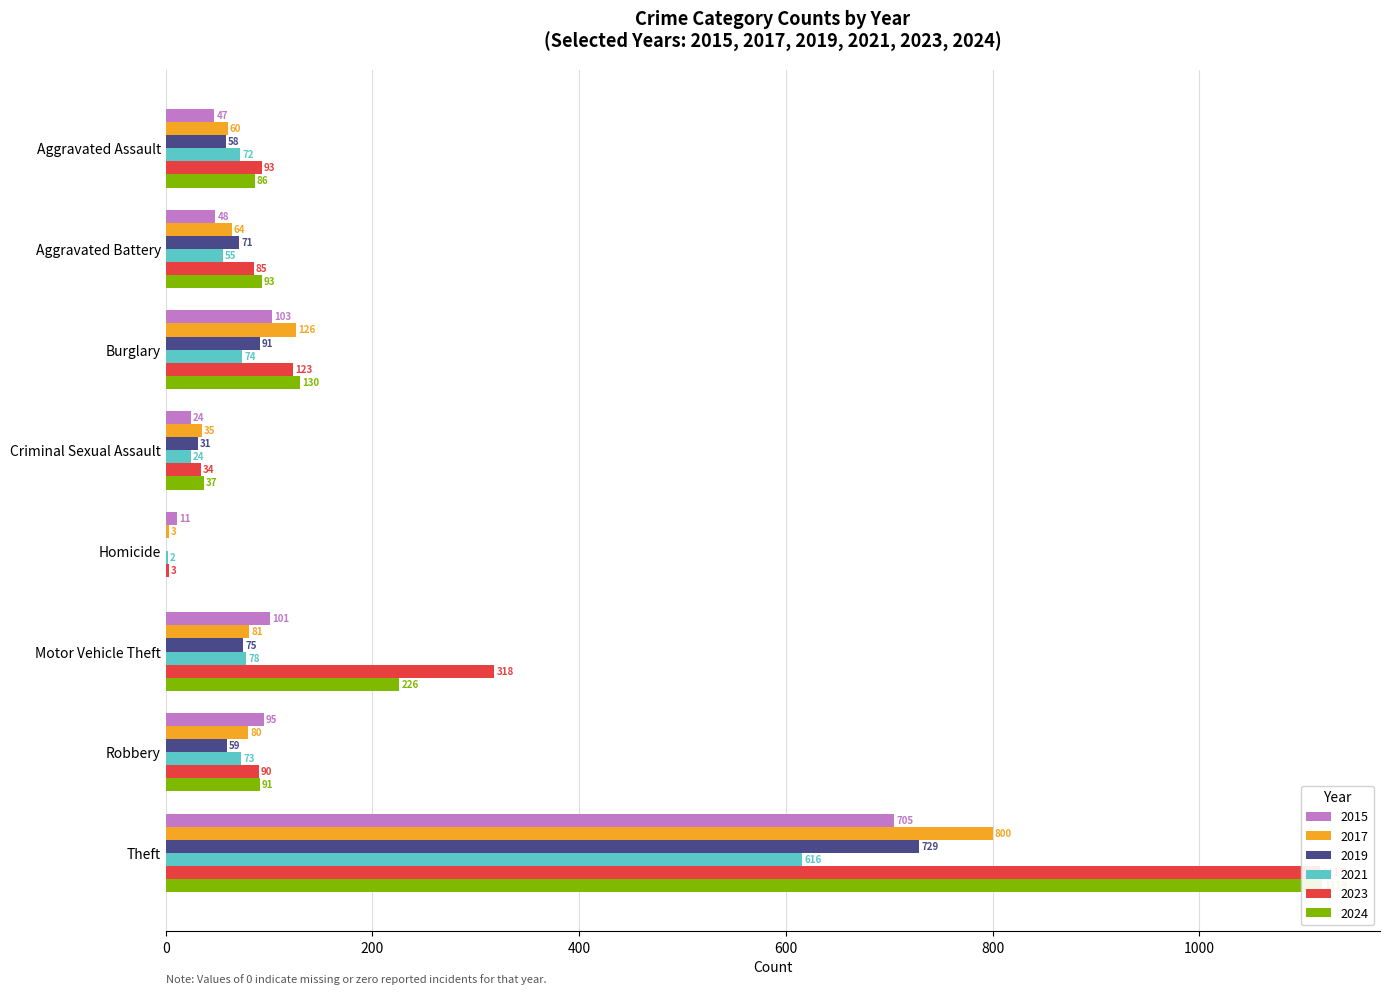

Which series has the largest total across all categories?

2023